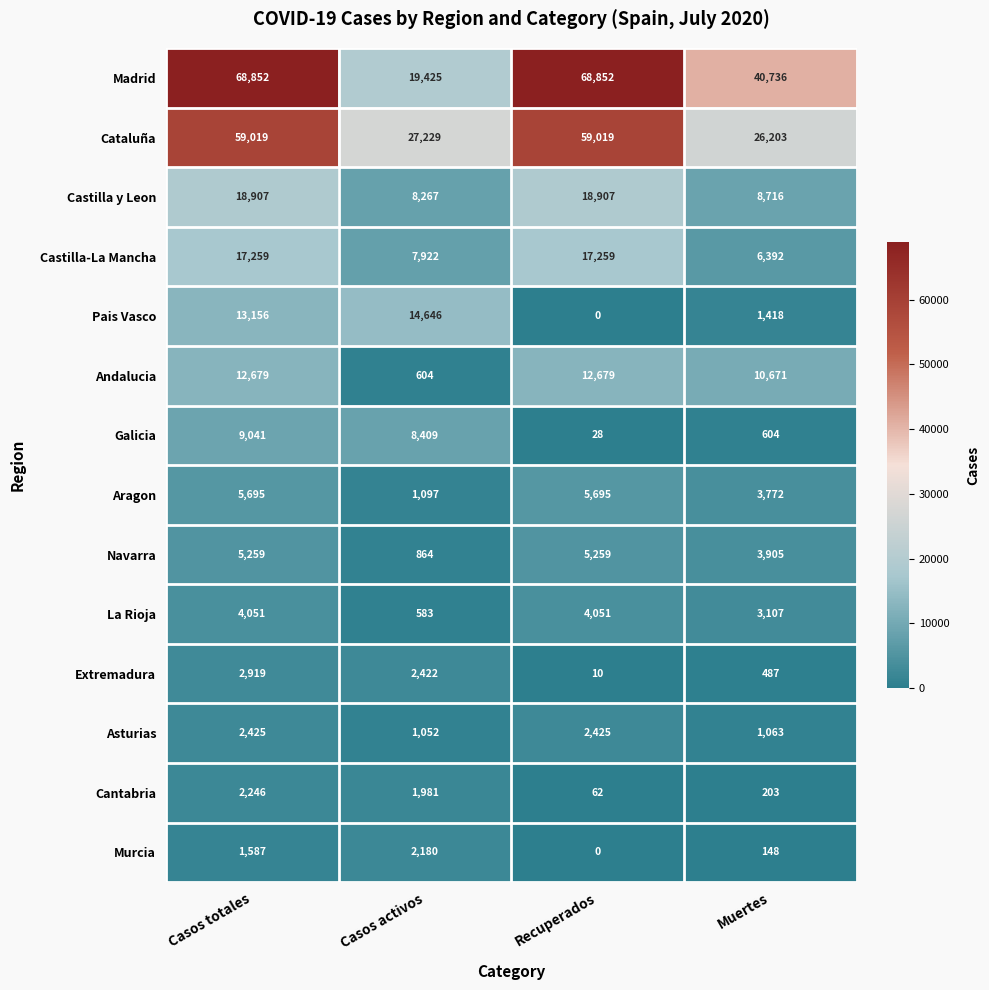

True or false: Castilla-La Mancha has a value of 17259 at Casos totales.

True